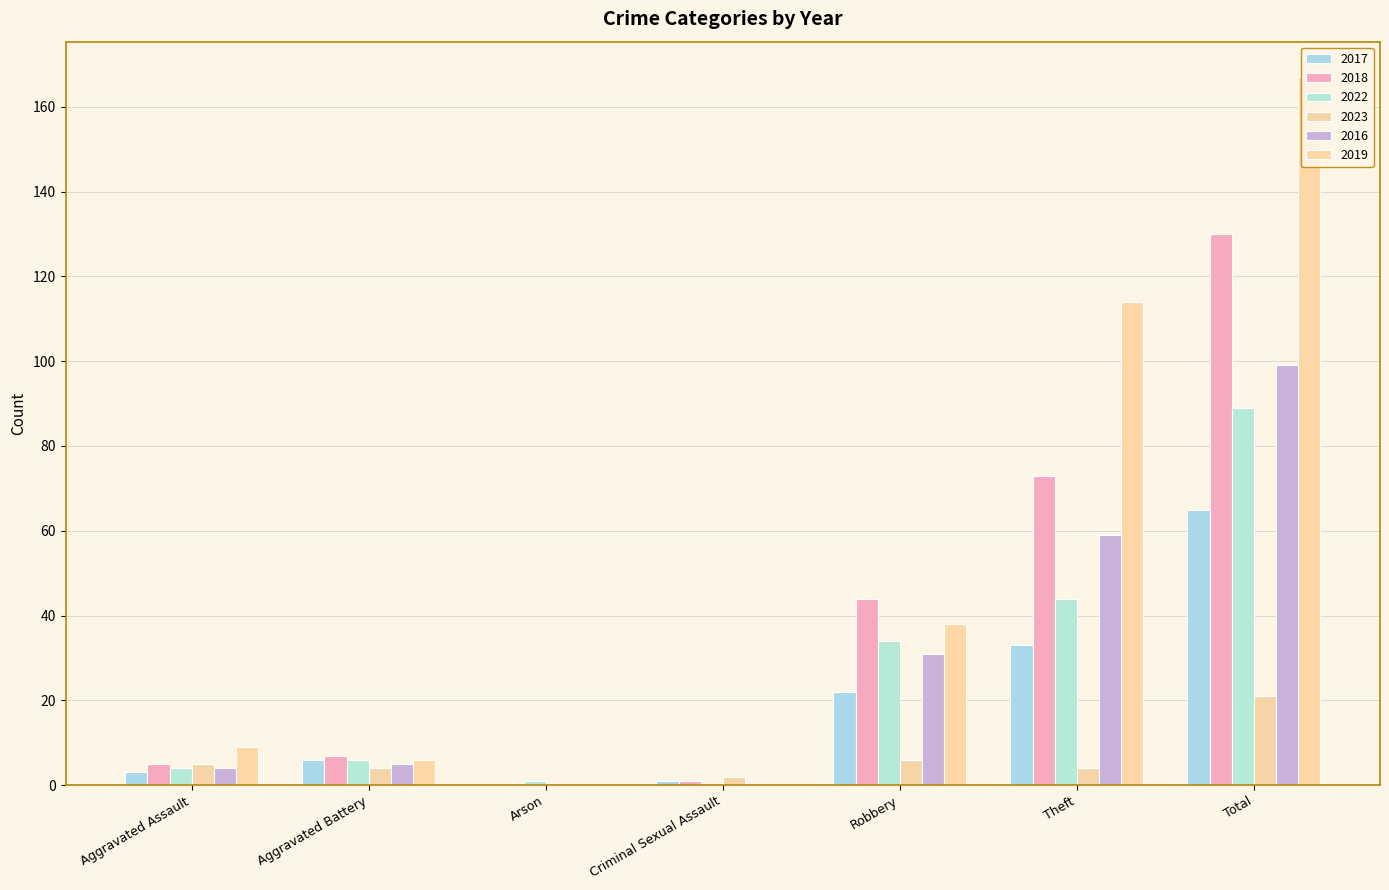

At which category is the sum across all series the highest?

Total